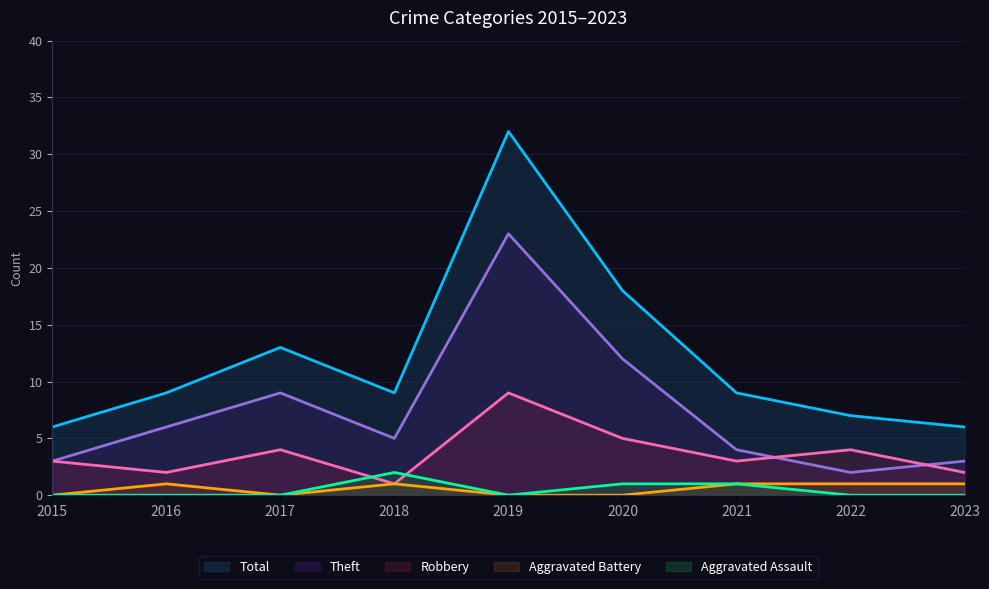

What is the value of the Robbery point at the 3rd from the left?

4